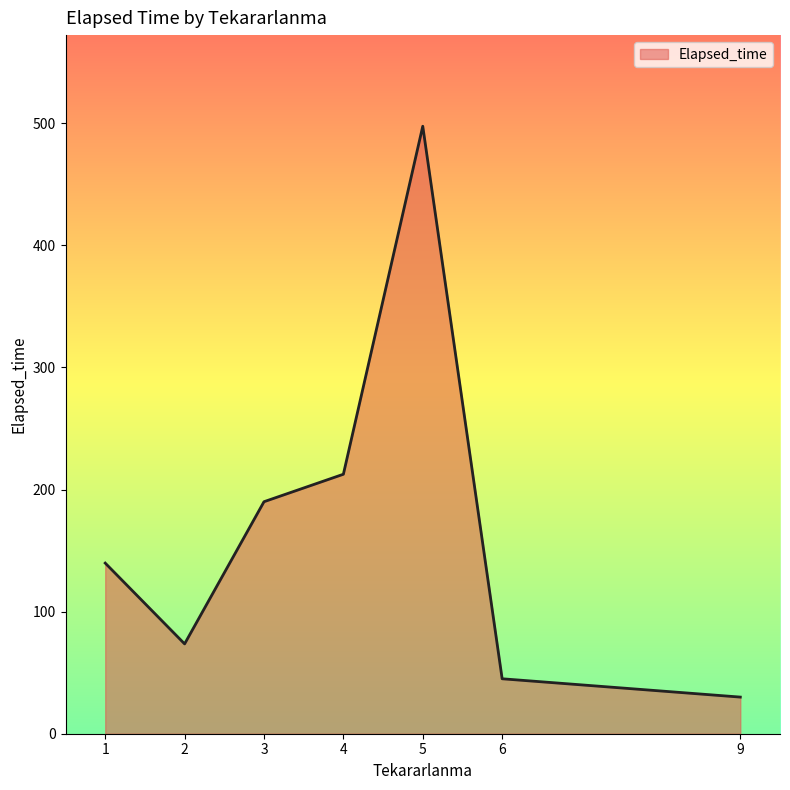

The chart shows a value of 50 at 1. True or false?

False